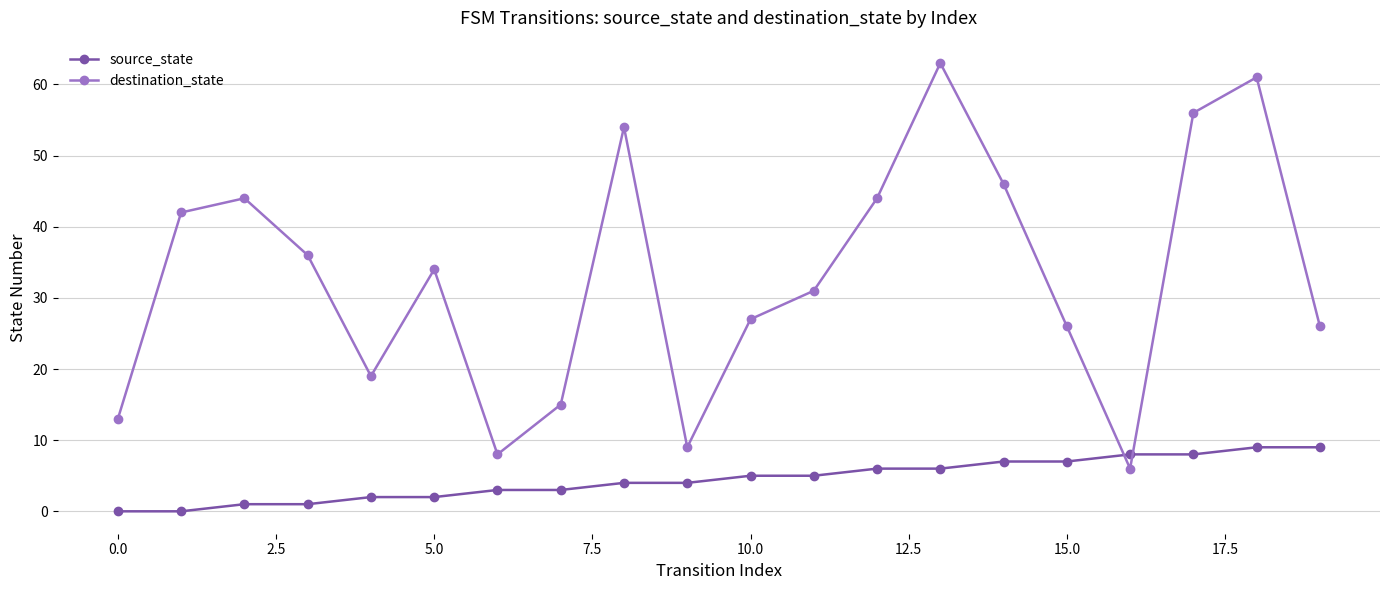

What is the difference between the second highest and second lowest values in the source_state series?

9